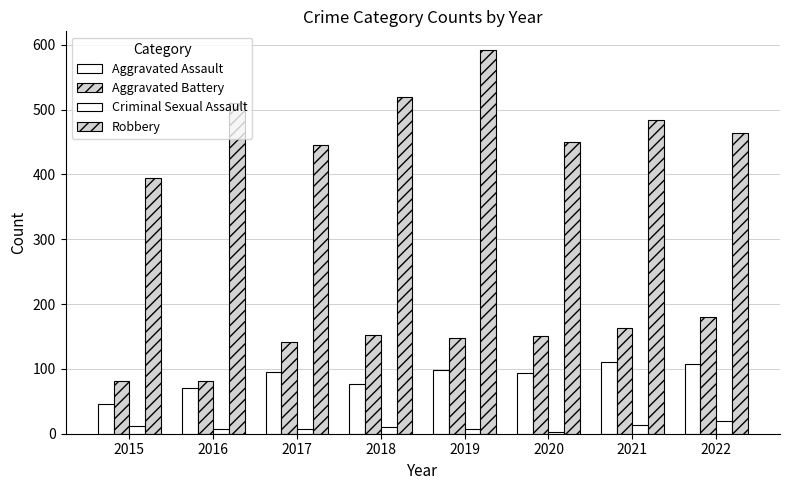

How many values in the Aggravated Assault series are below 95?

4